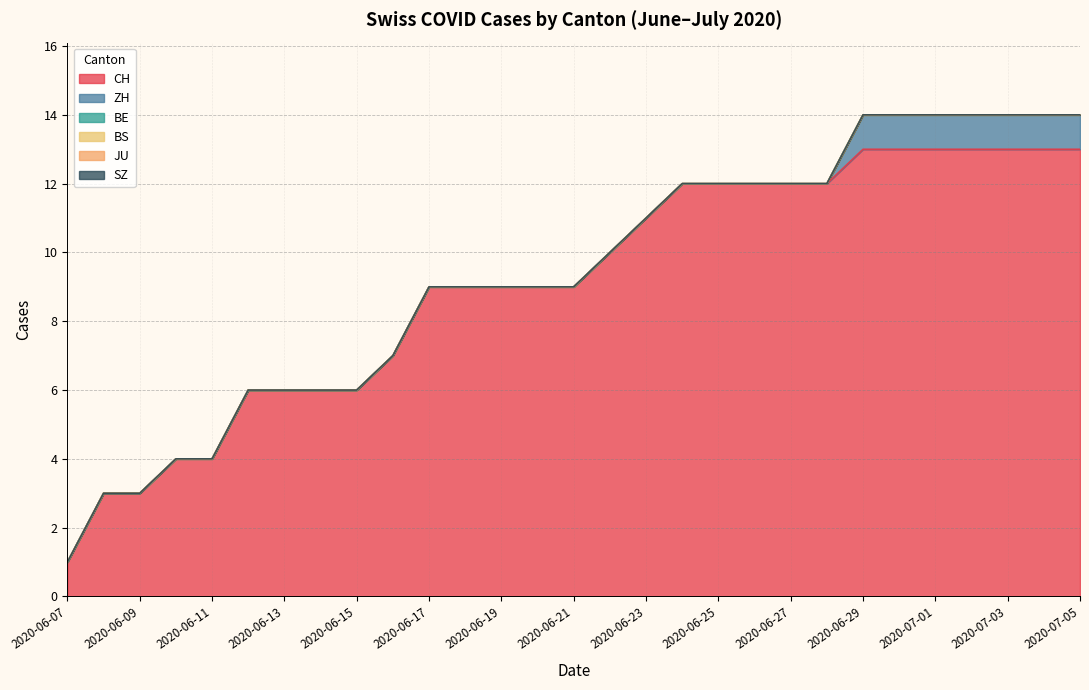

Which category has the lowest value in the ZH series?

2020-06-07